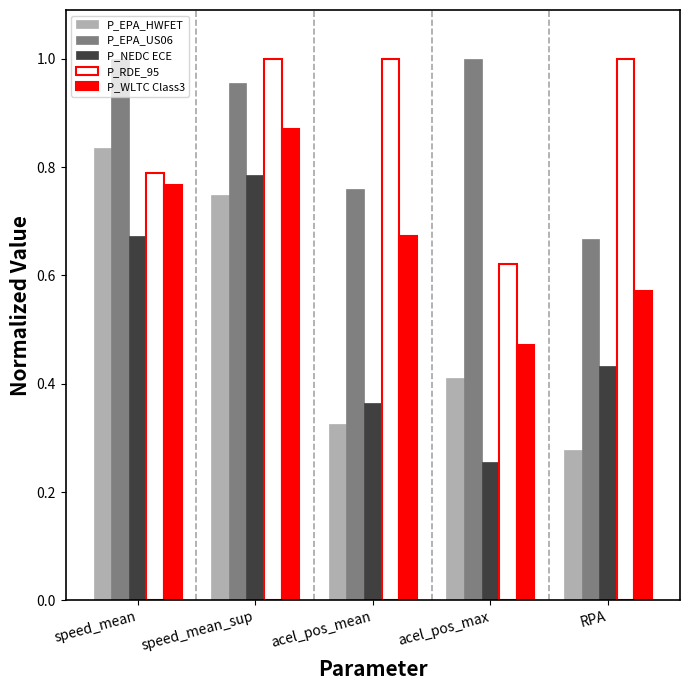

What position from the right is acel_pos_mean?

3